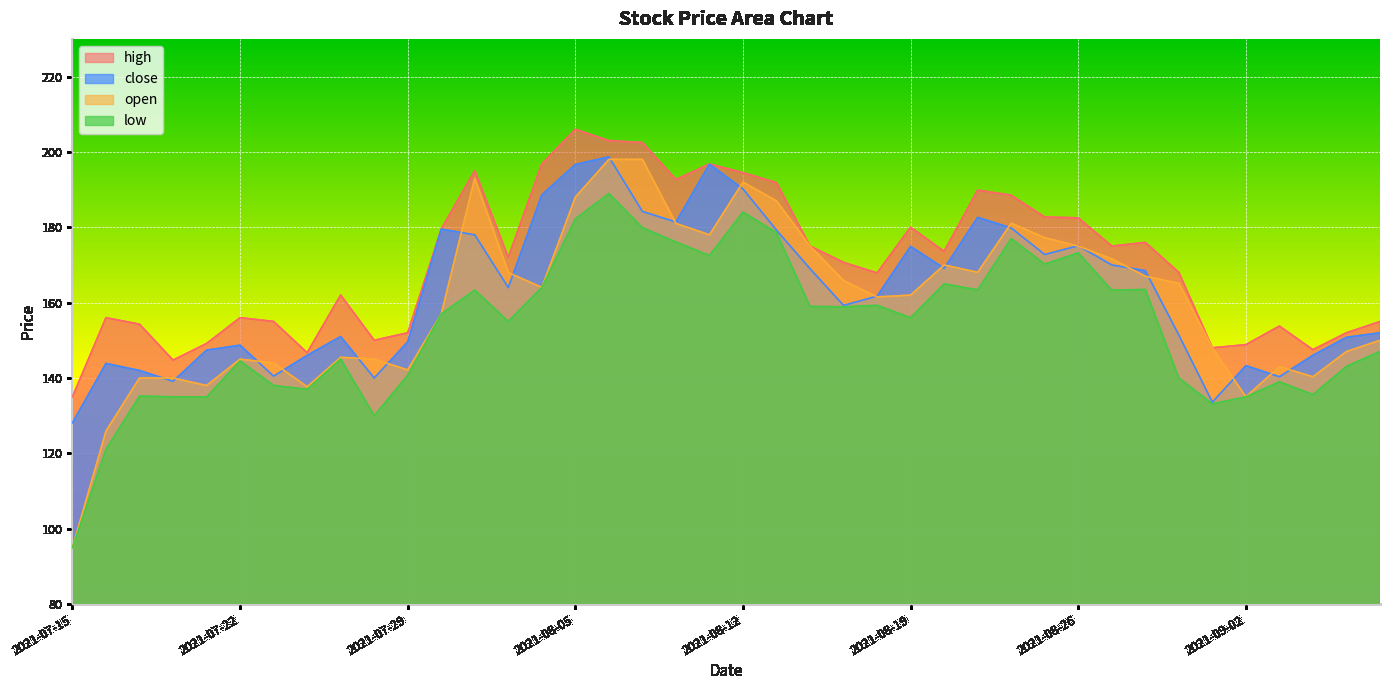

True or false: close and low intersect in this chart.

False